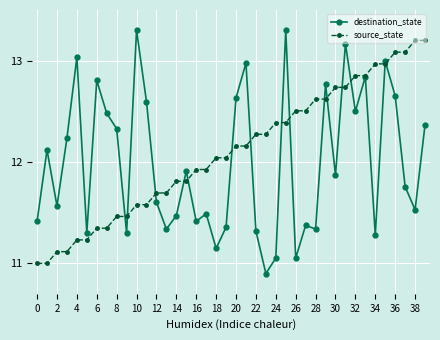

What is the maximum value shown in the chart?

13.3